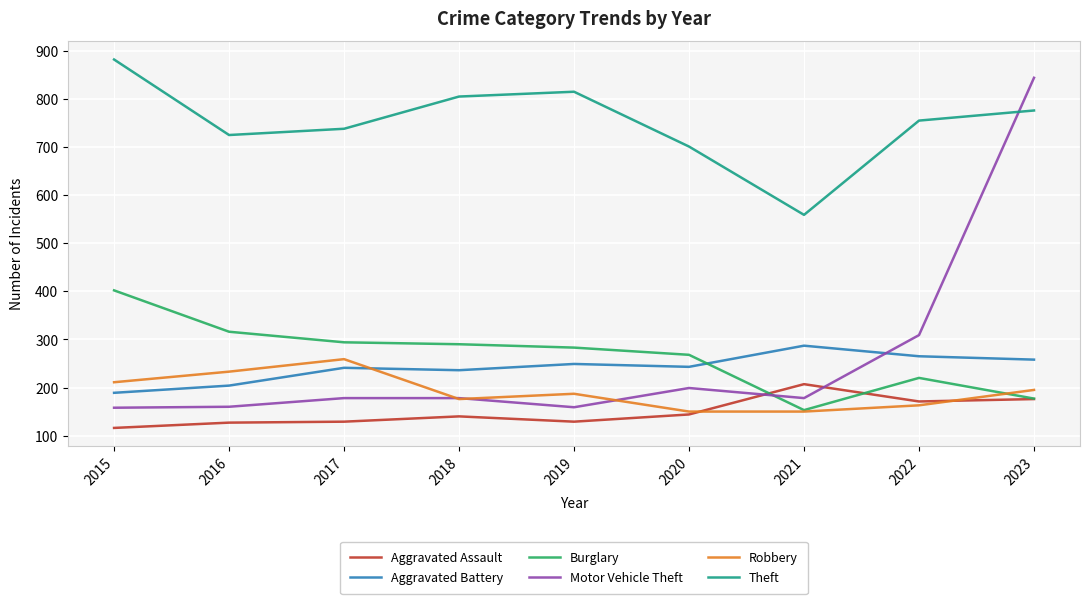

At which category is the sum across all series the highest?

2023